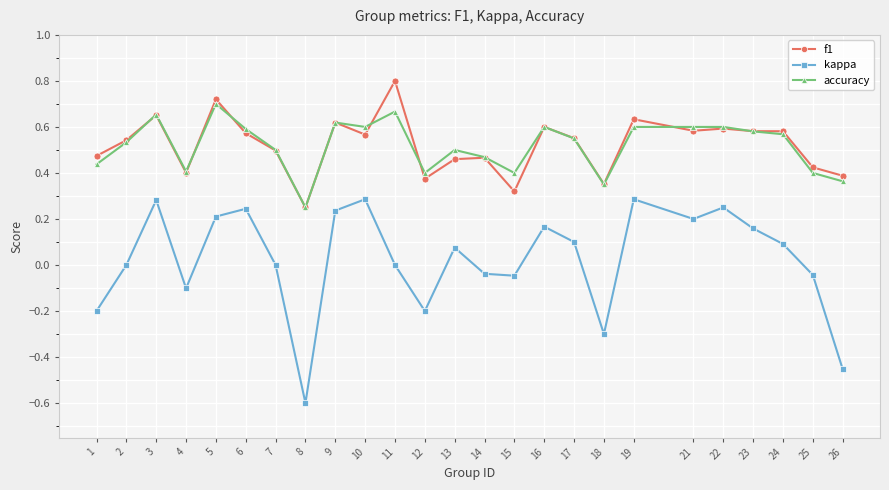

Is this an area chart (filled region under the line)?

No